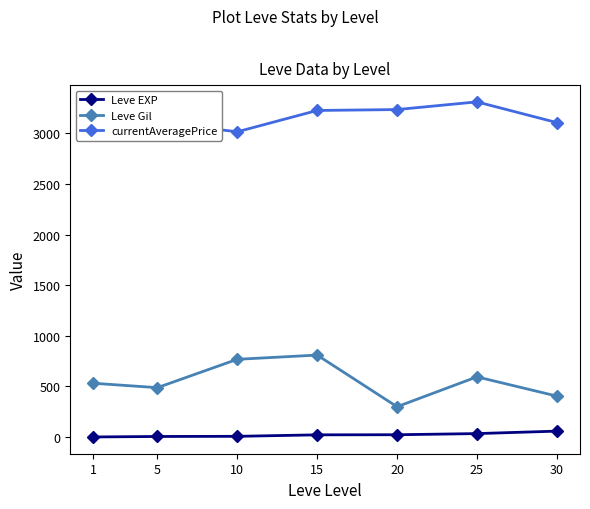

What is the sum of the currentAveragePrice values at 1 and 25?

6442.0